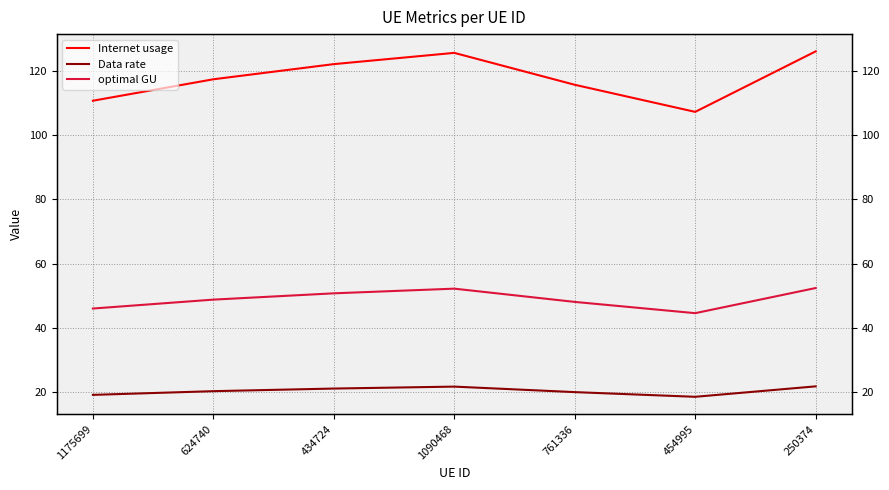

What is the label of the 2nd point from the right?

454995